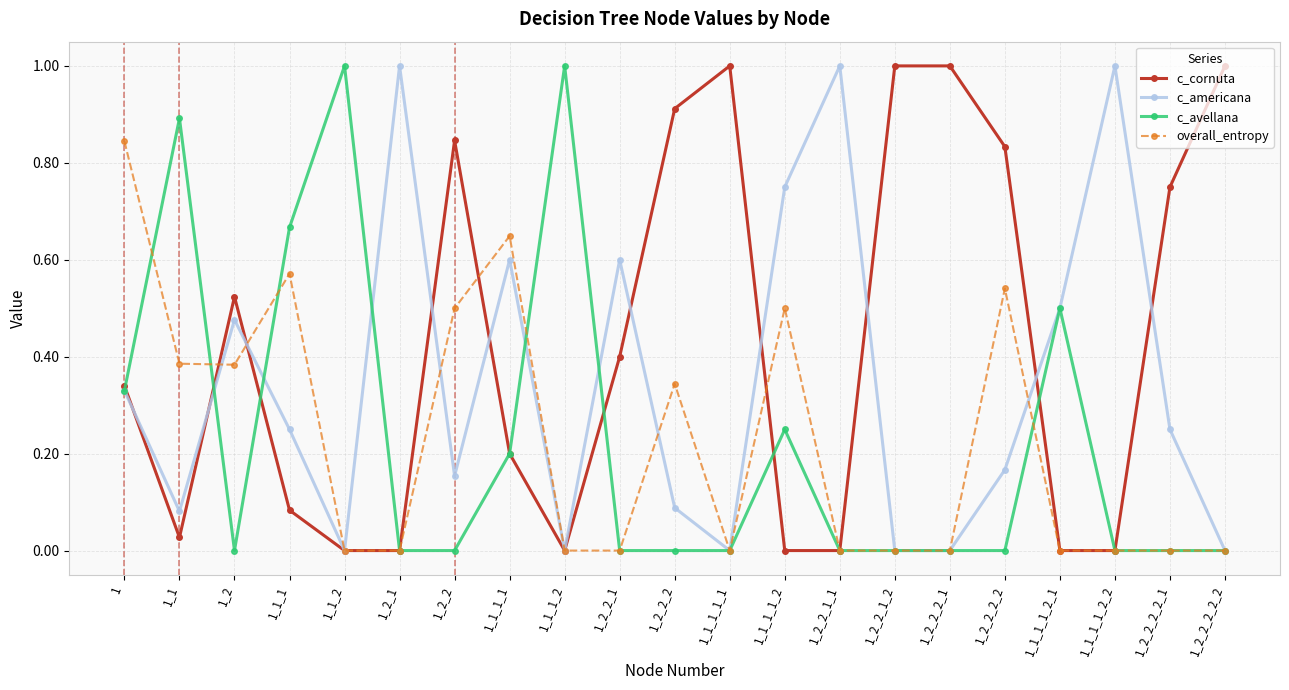

The value of c_avellana at 1_2_2_2 is 0.3. True or false?

False